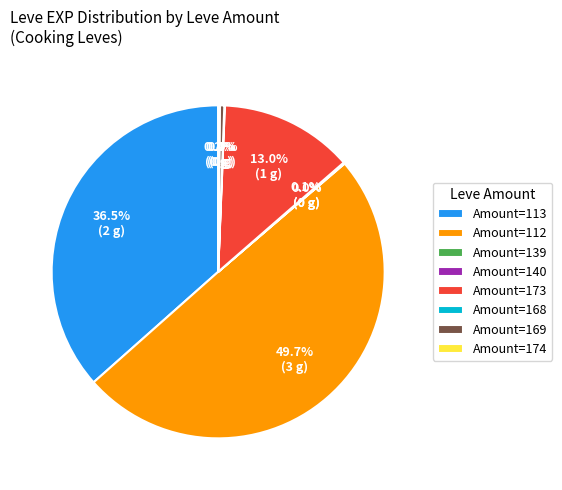

To the nearest percent, what is the difference between the largest and smallest slice percentages?

50%